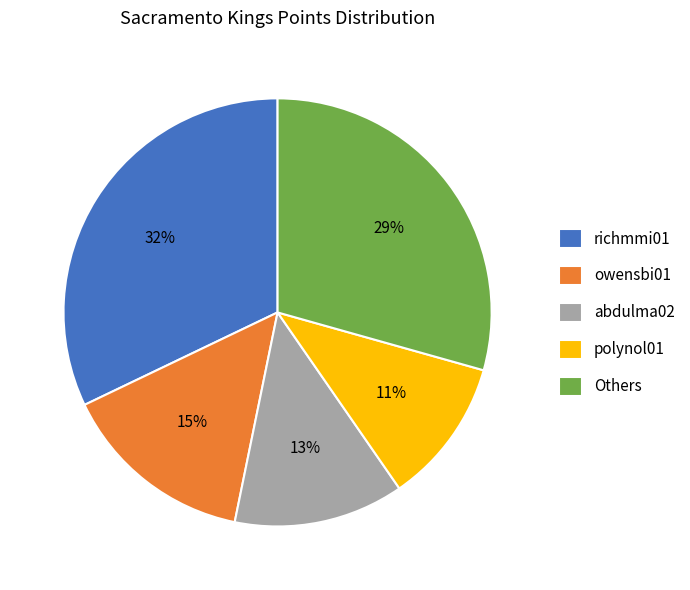

How many slices are in this pie chart?

5